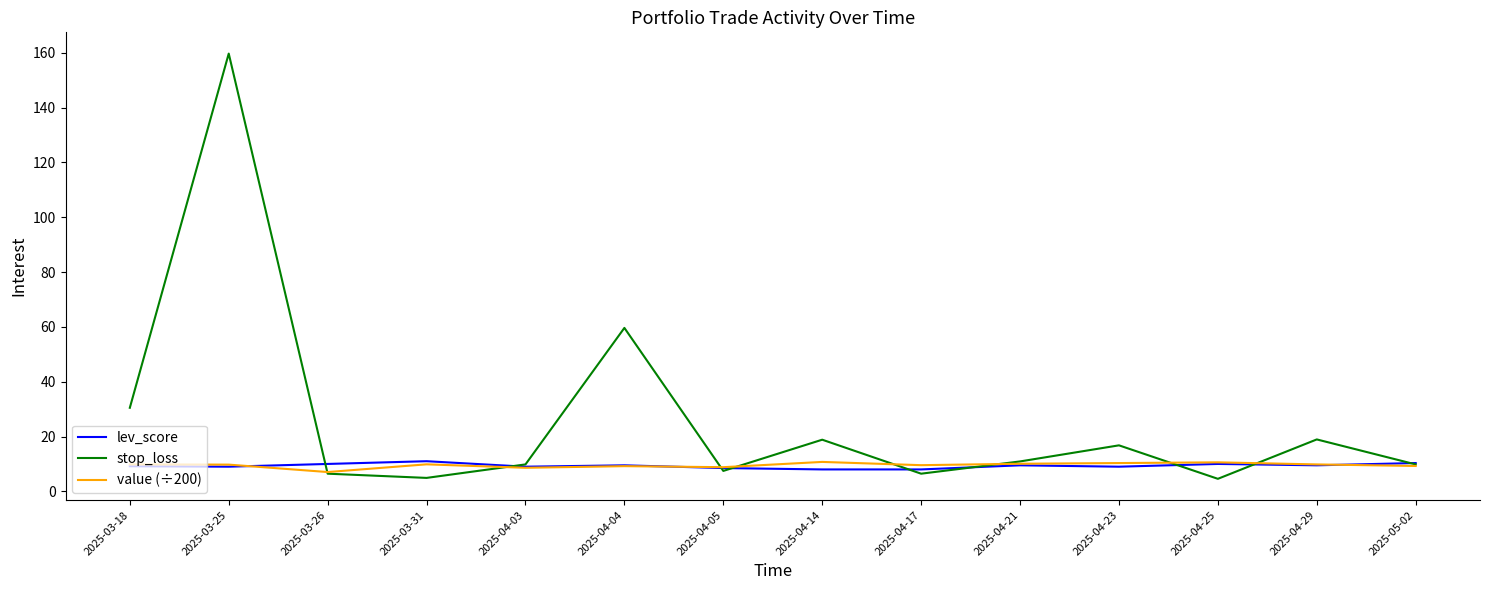

What is the greatest value displayed?

159.7